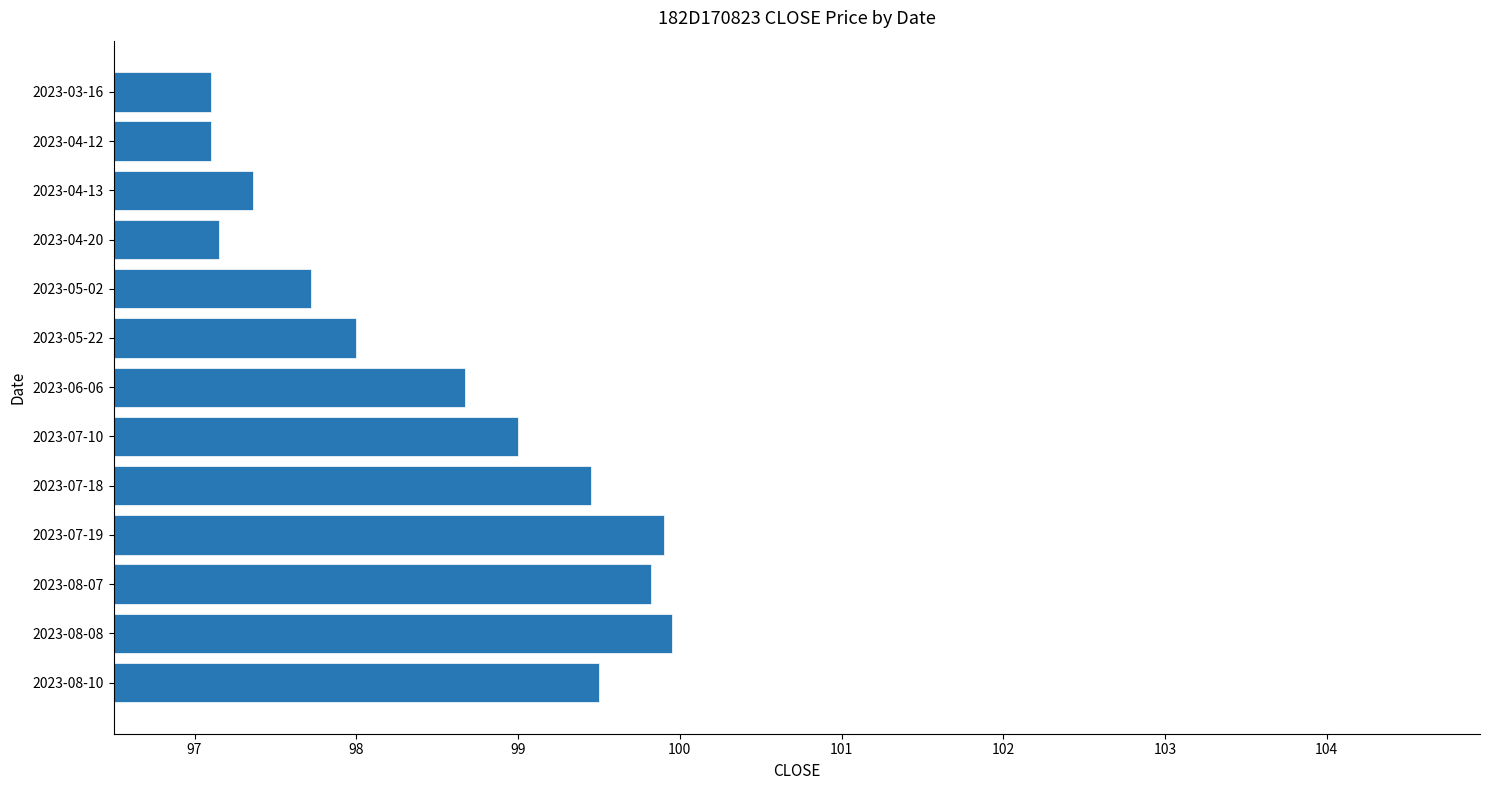

True or false: the data shows 47.3 at 2023-04-12.

False